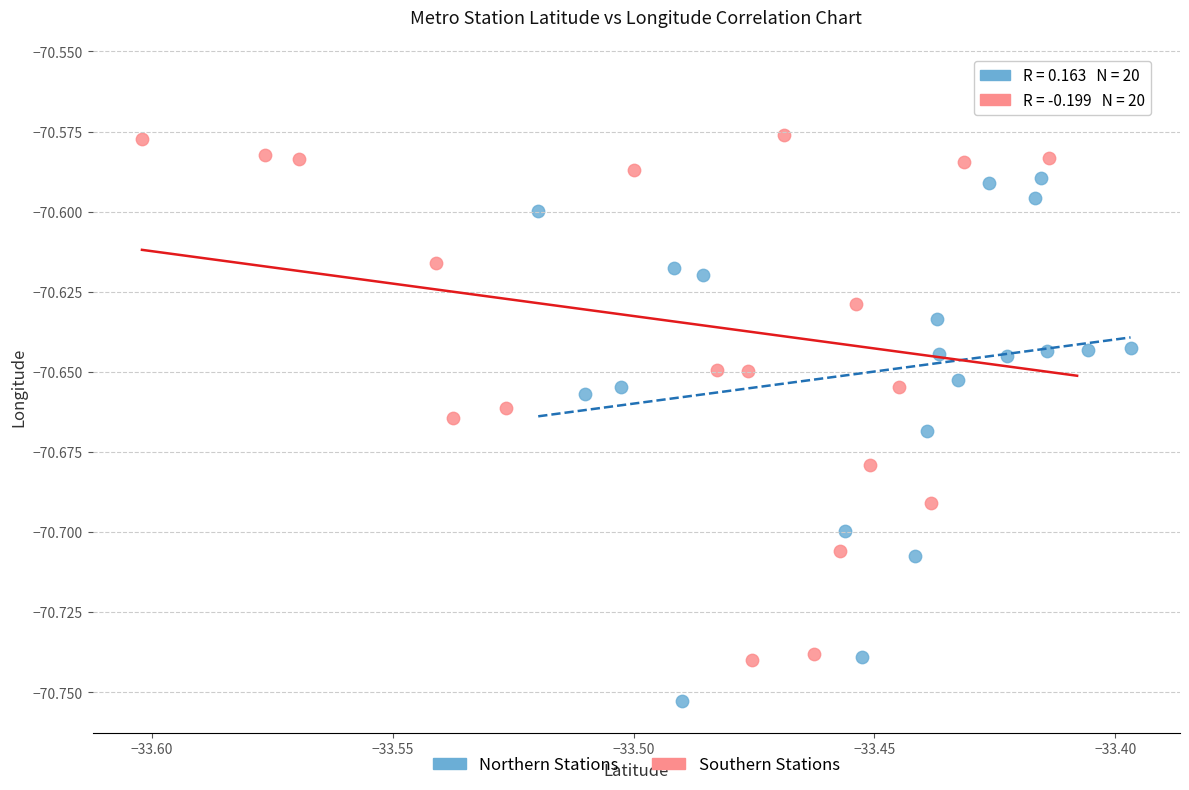

Which series contains the highest Y value?

Southern Stations